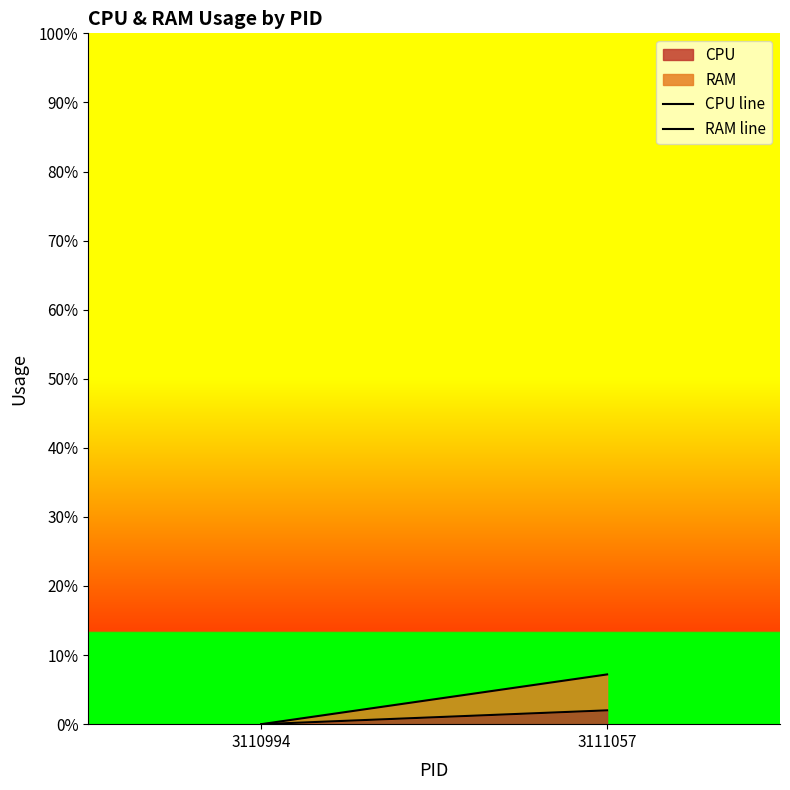

The CPU line series shows -0.7 at 3110994. True or false?

False